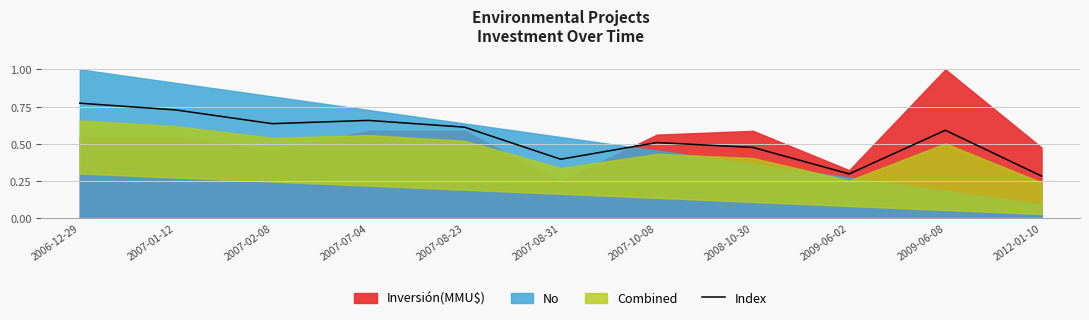

True or false: there are more than 2 points higher than both neighbors.

True